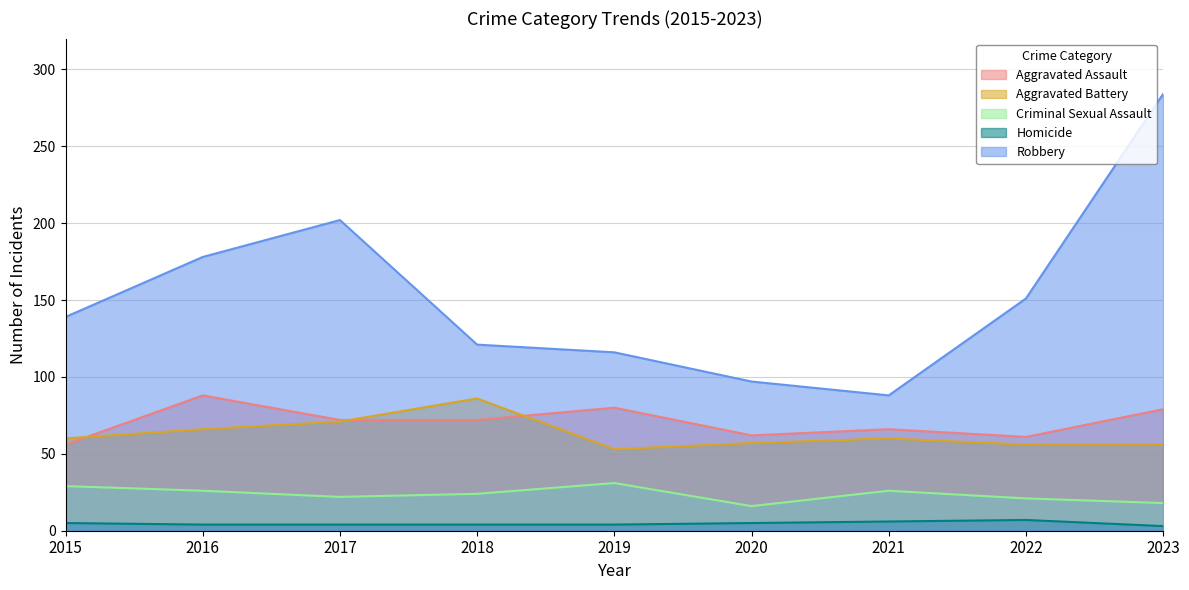

Which series has the largest range (max minus min)?

Robbery